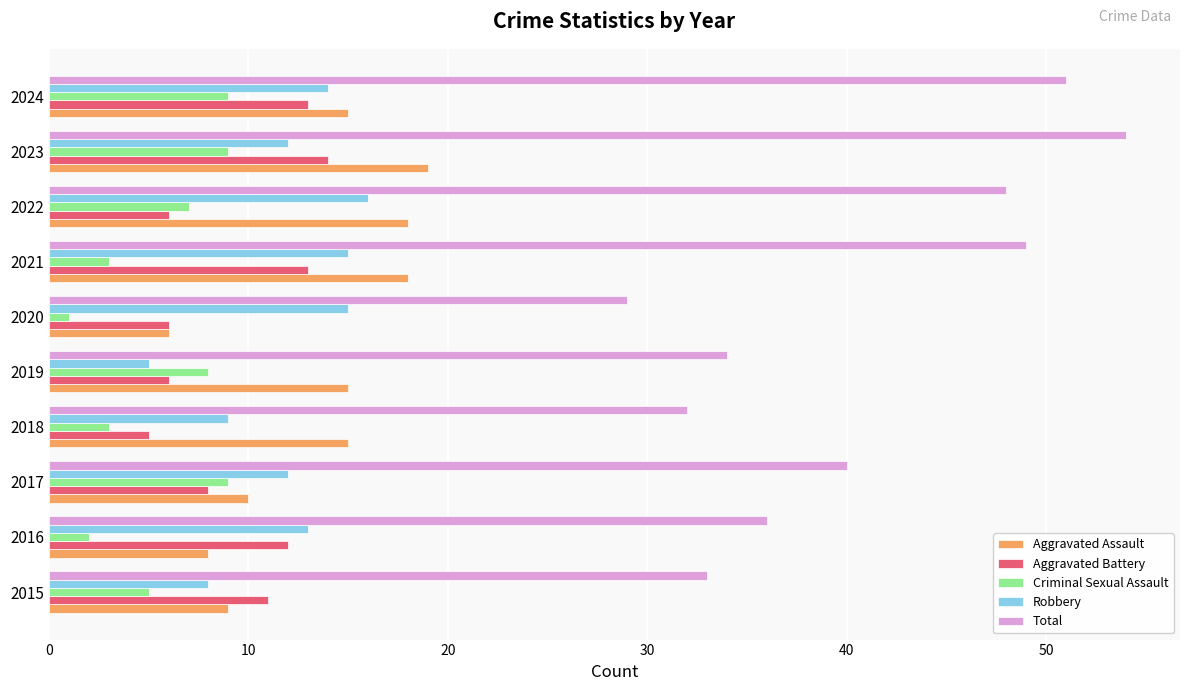

What is the minimum value shown in the chart?

1